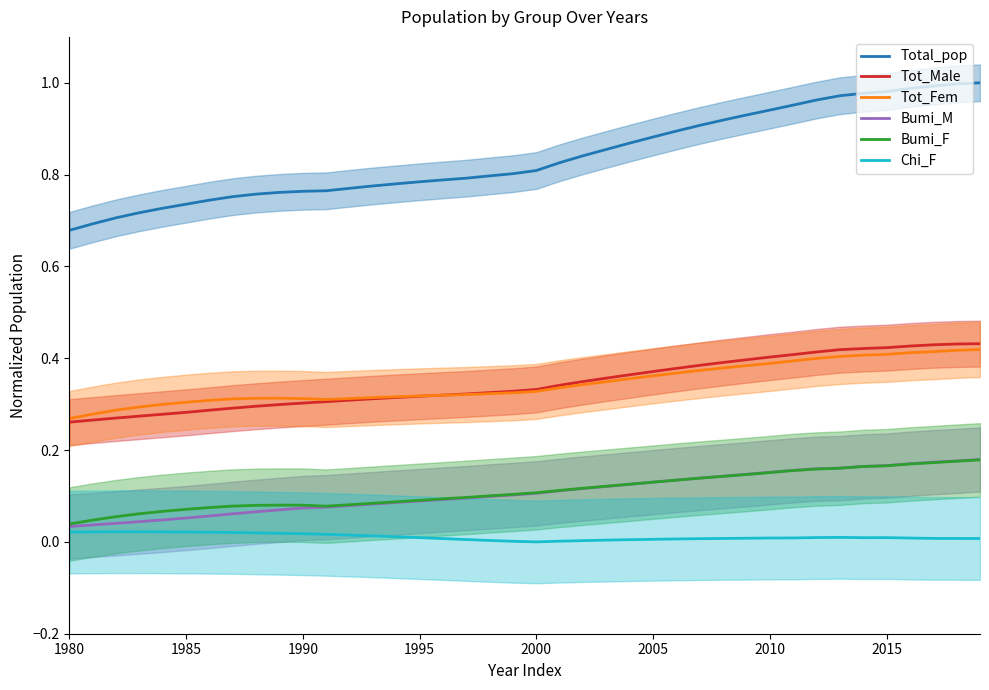

At how many categories does at least one series exceed 0?

40